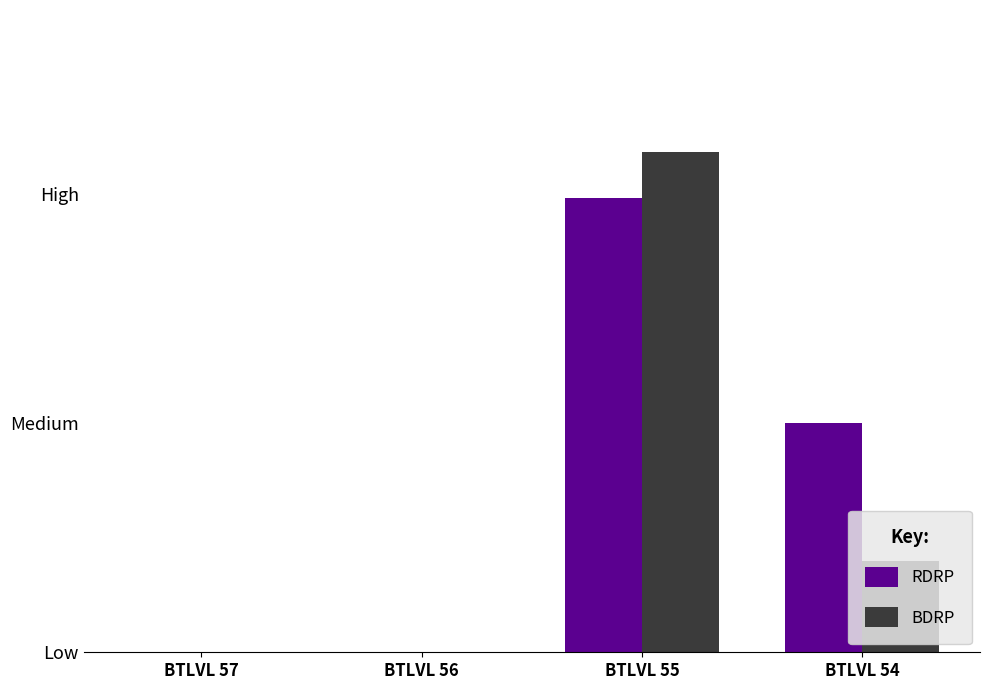

Reading right to left, transcribe all the data shown in this chart.

RDRP: 0.5	1.0	0.0	0.0
BDRP: 0.2	1.1	0.0	0.0